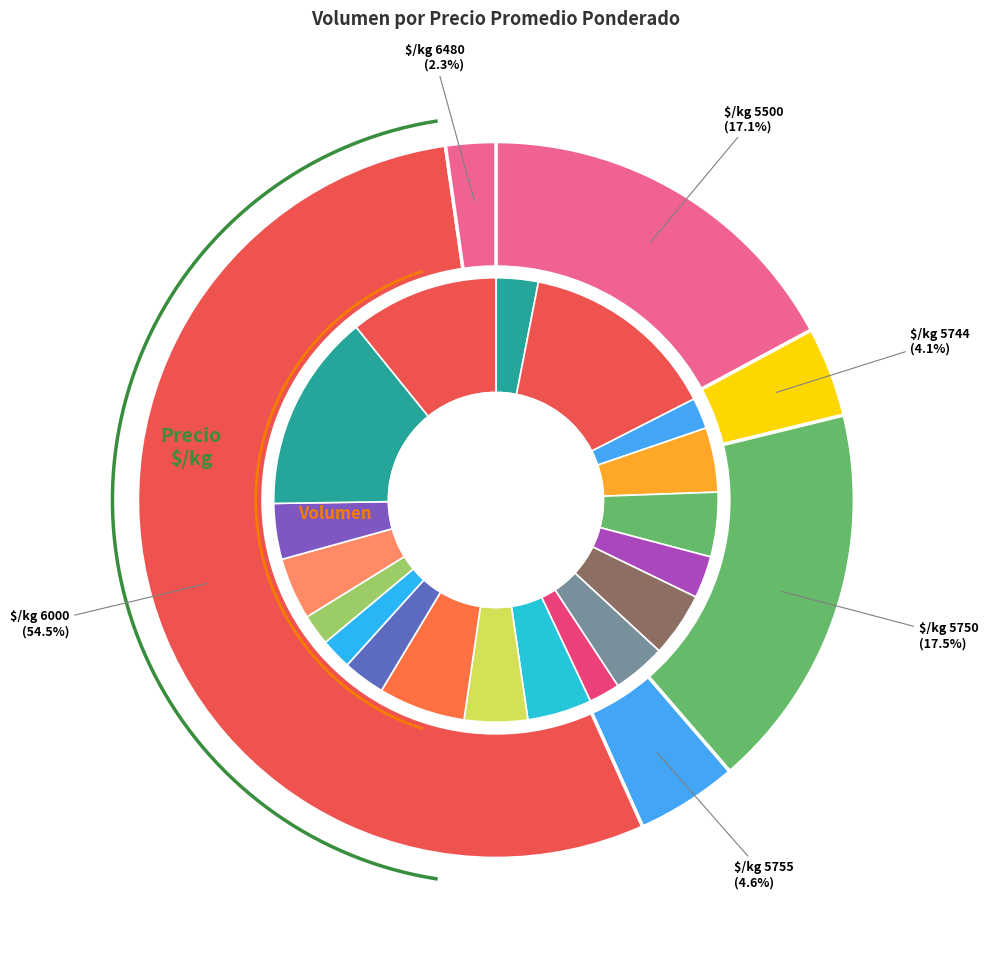

What percentage is NOT represented by 51?

94.8%